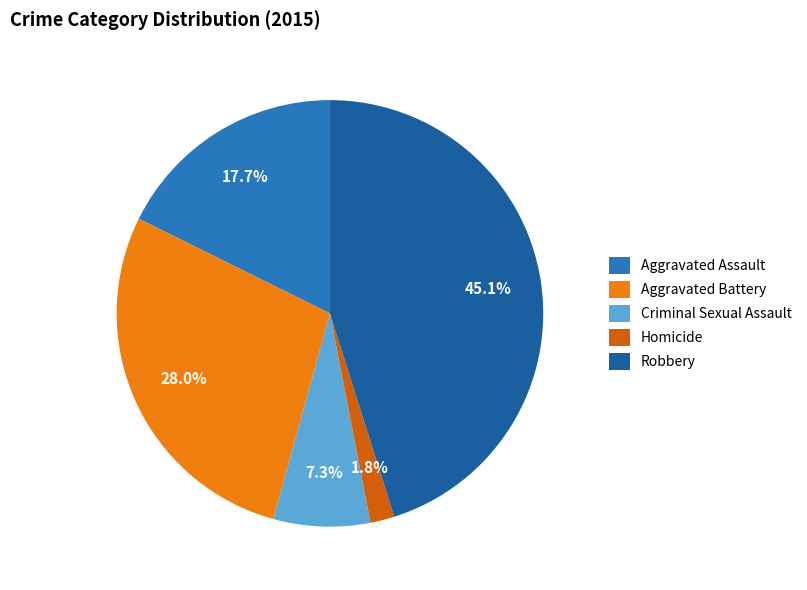

What percentage is the Robbery slice, to the nearest percent?

45%